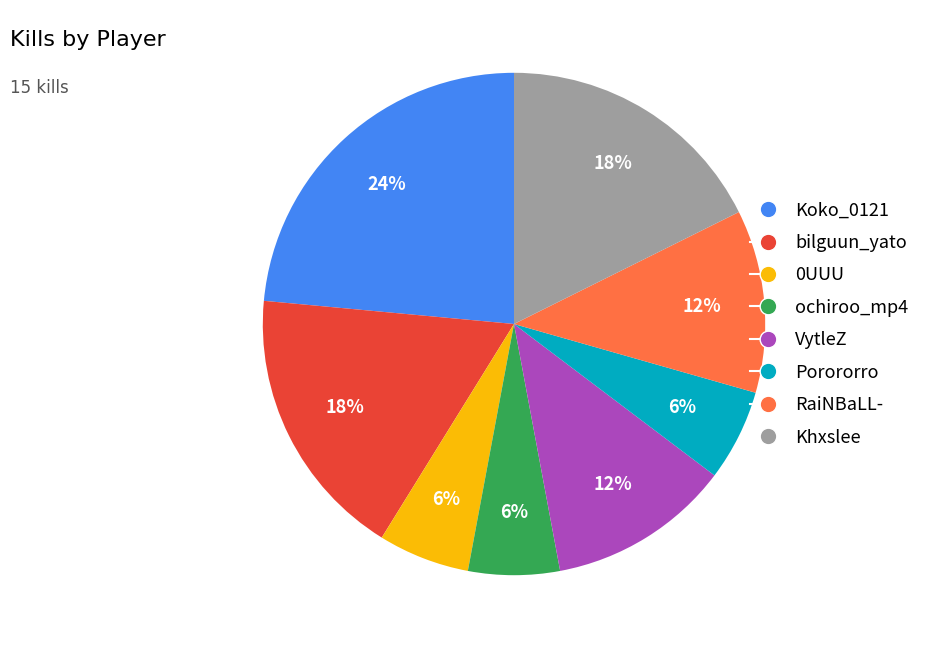

Which category has the biggest portion of the pie?

Koko_0121